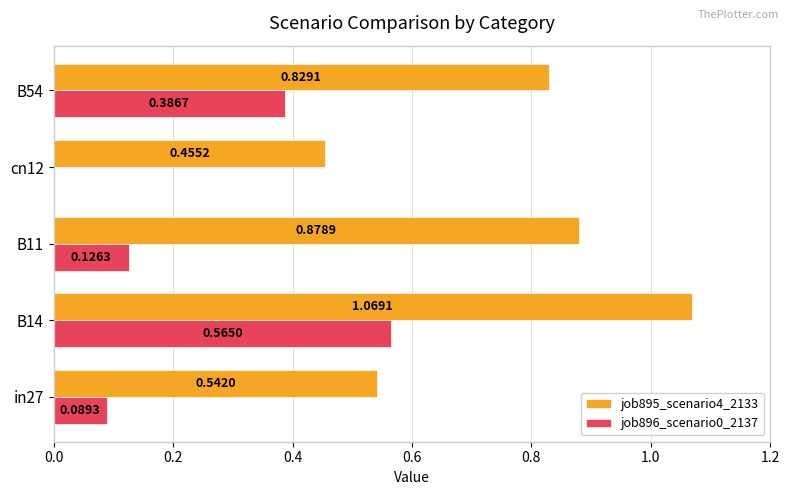

At which category does the chart reach its peak across all series?

B14